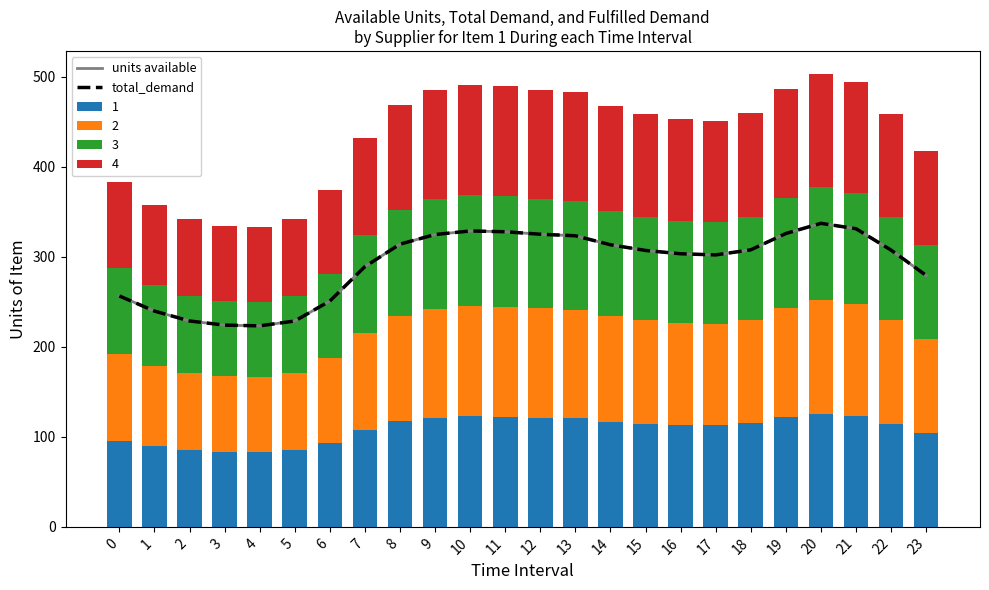

Where does the total_demand series first go above 307?

8